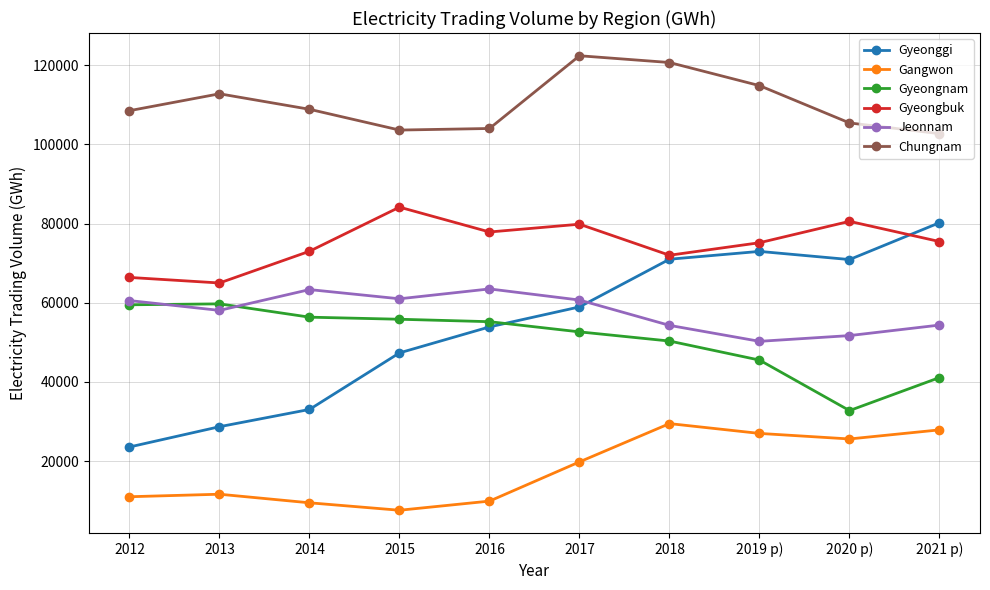

What is the total value across all series at 2016?

364463